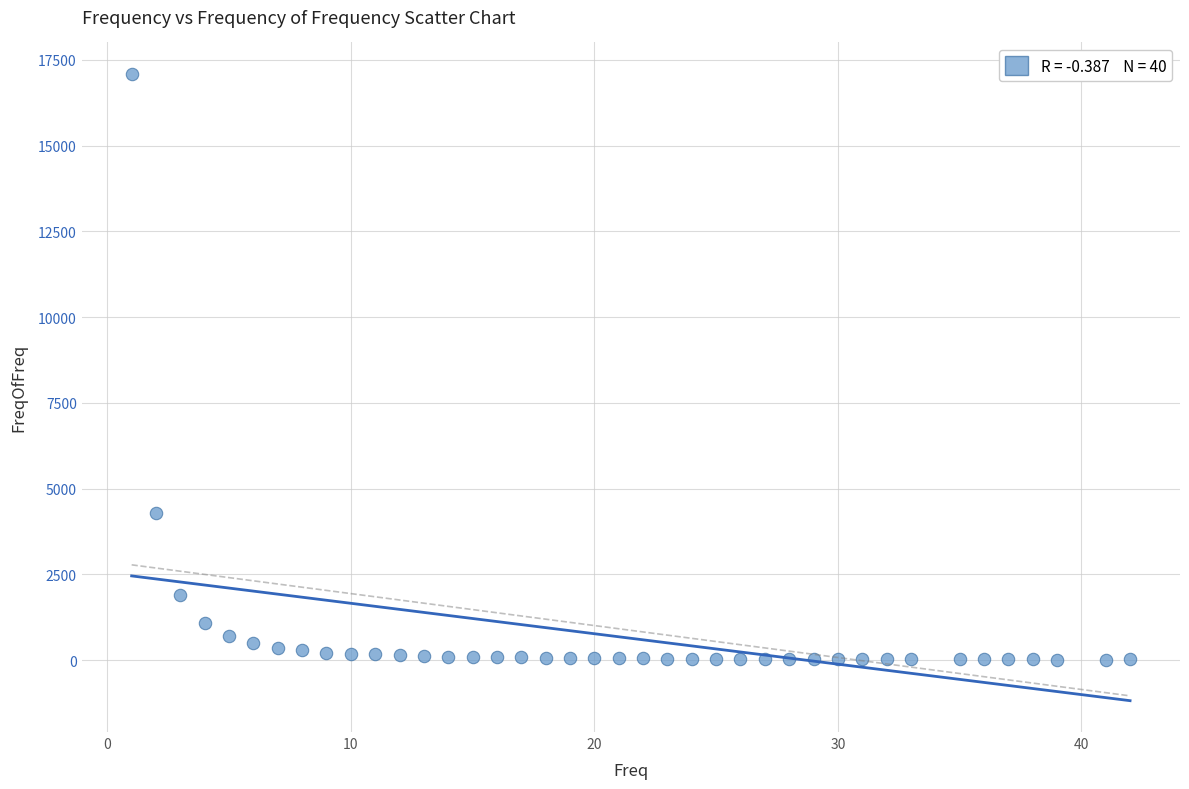

What Y value in the scatter plot is closest to 8555?

4277